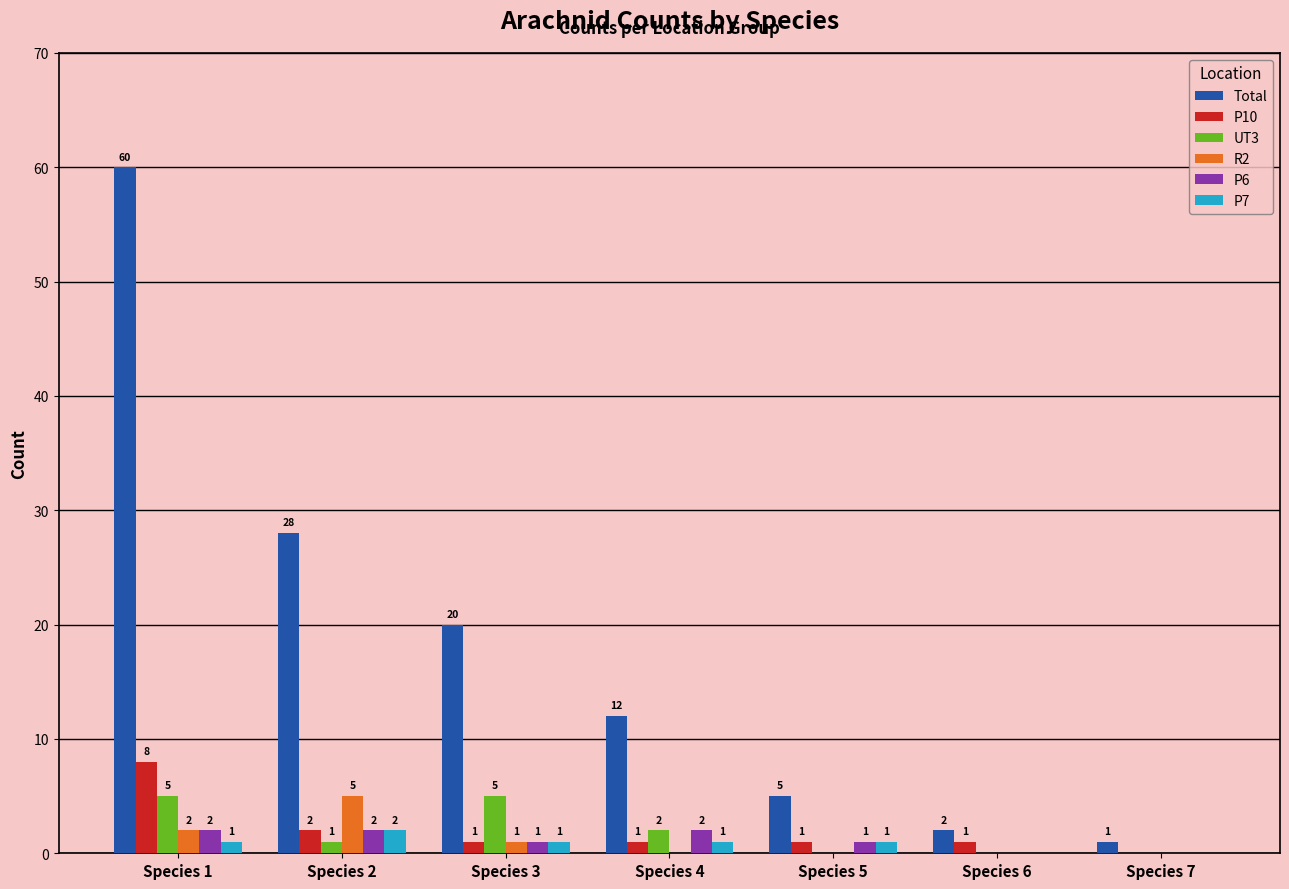

The value of UT3 at Species 7 is 0. True or false?

True